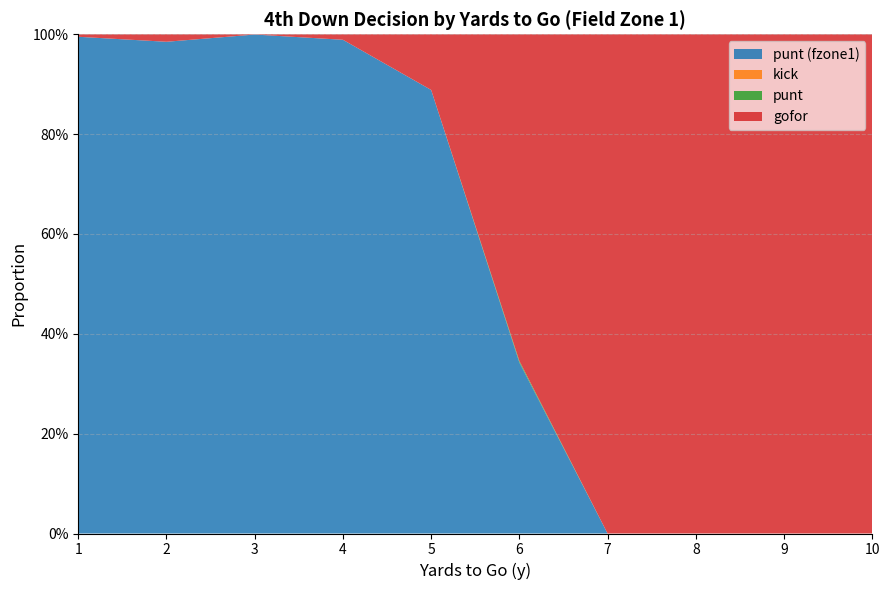

Reading right to left, what are all the values shown in this chart?

gofor: 1.0	1.0	1.0	1.0	0.7	0.1	0.0	0.0	0.0	0.0
punt: 0.0	0.0	0.0	0.0	0.0	0.0	0.0	0.0	0.0	0.0
kick: 0.0	0.0	0.0	0.0	0.0	0.0	0.0	0.0	0.0	0.0
fzone_1_punt: 0.0	0.0	0.0	0.0	0.3	0.9	1.0	1.0	1.0	1.0